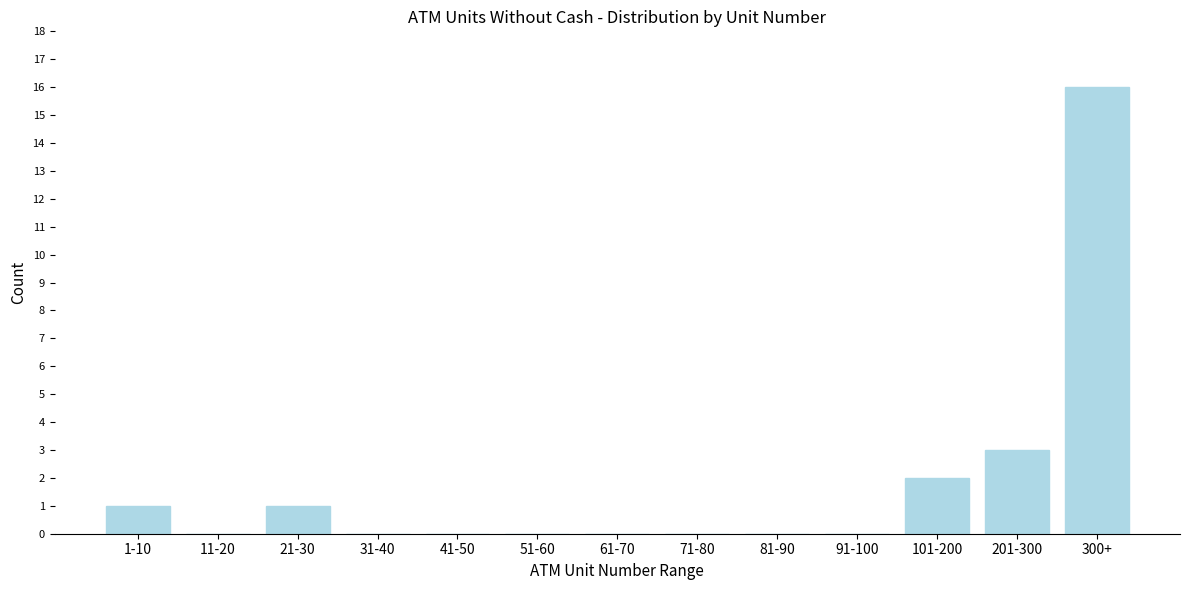

Reading left to right, extract all data points from this chart.

1-10=1	11-20=0	21-30=1	31-40=0	41-50=0	51-60=0	61-70=0	71-80=0	81-90=0	91-100=0	101-200=2	201-300=3	300+=16